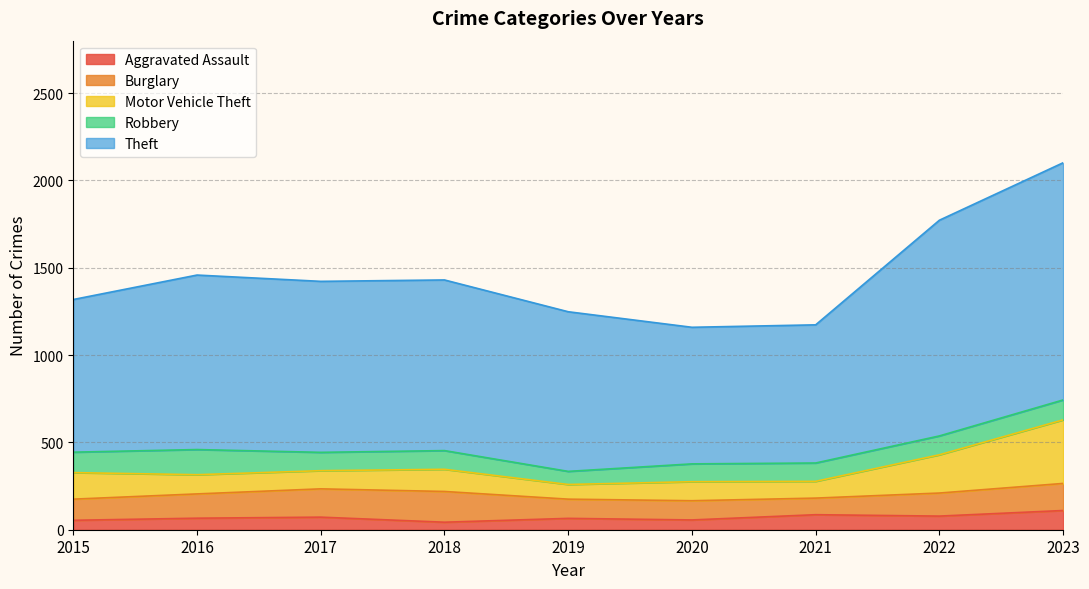

What is the difference between the maximum and minimum values in the Aggravated Assault series?

67